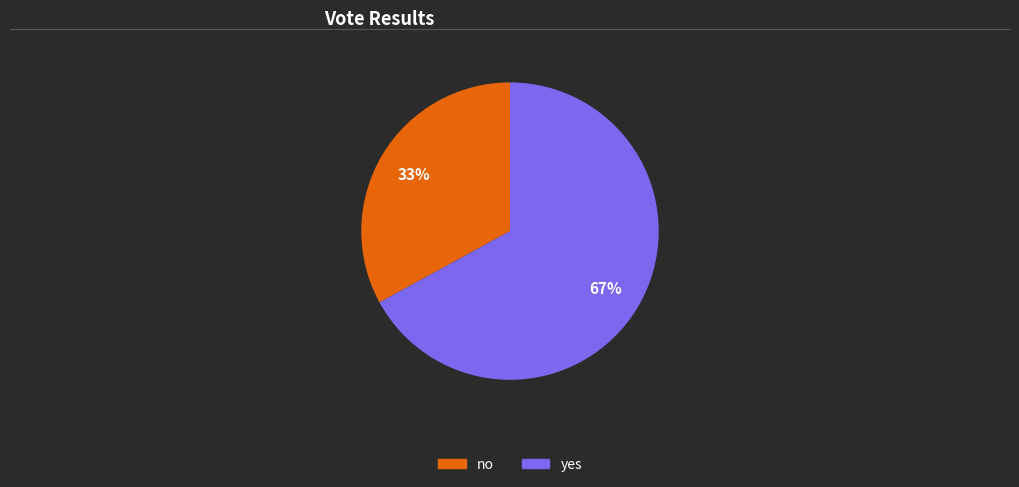

Count the number of slices in the pie.

2